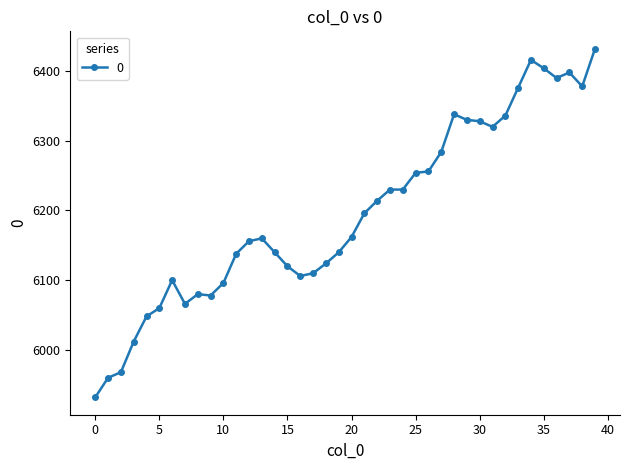

What is the difference between the second highest and minimum values?

484